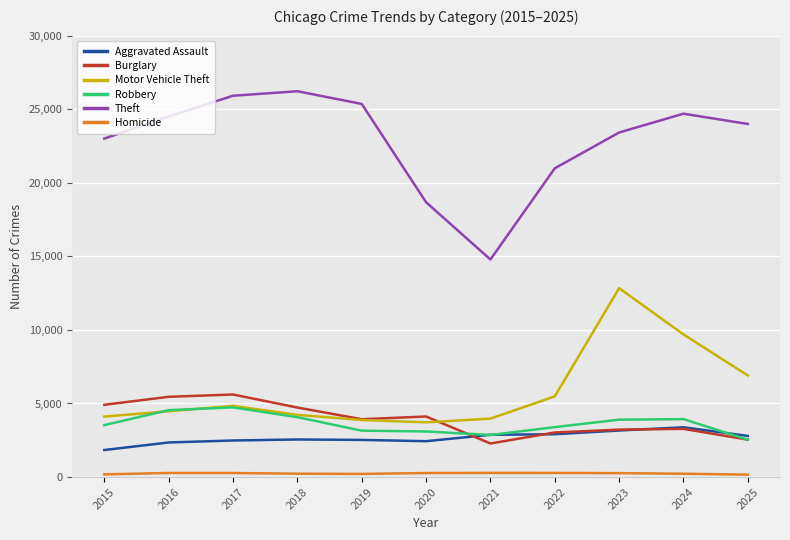

The value of Theft at 2024 is 24695. True or false?

True